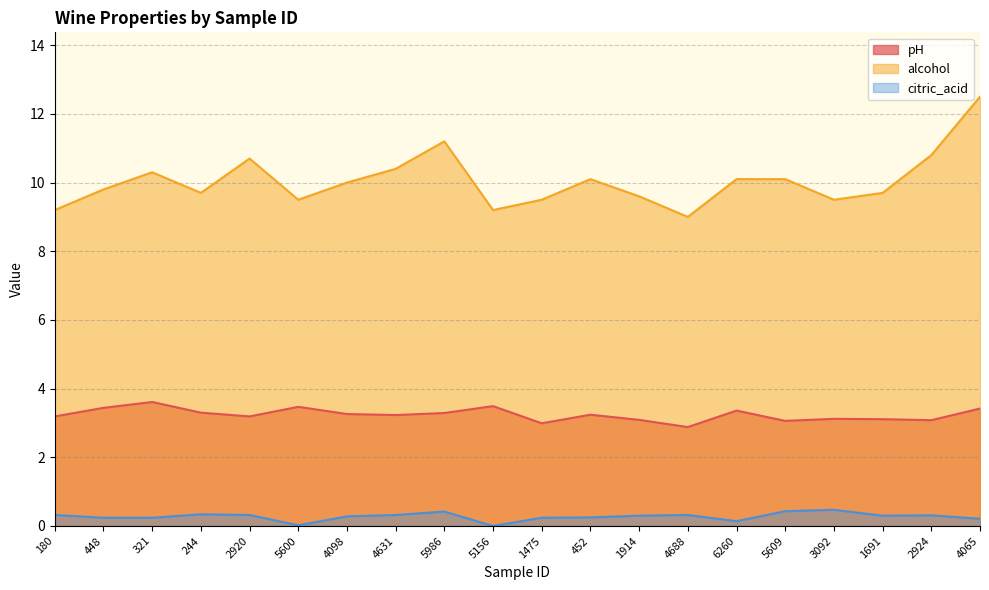

At which category does alcohol reach its first local valley?

244